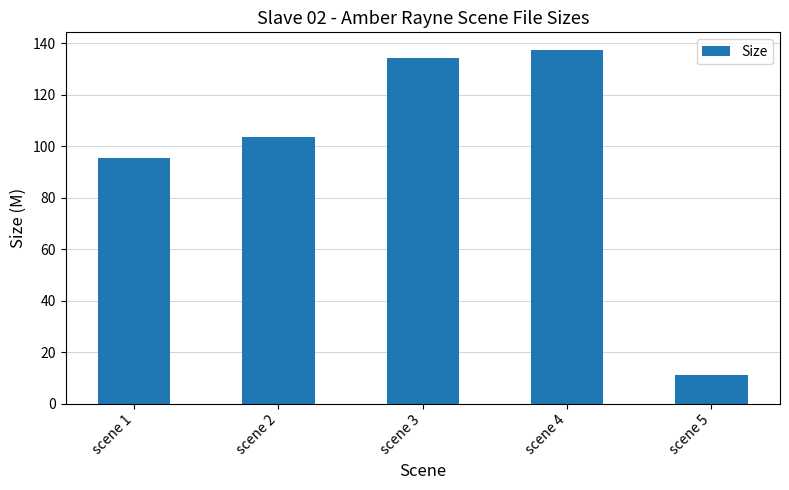

What is the difference between the maximum and minimum values?

126.4